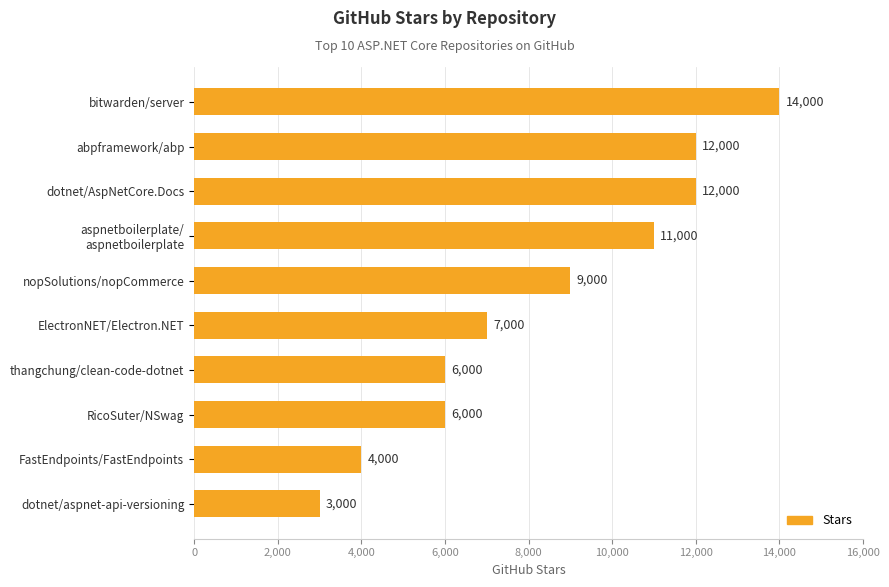

What is the label of the 10th bar from the bottom?

bitwarden/server